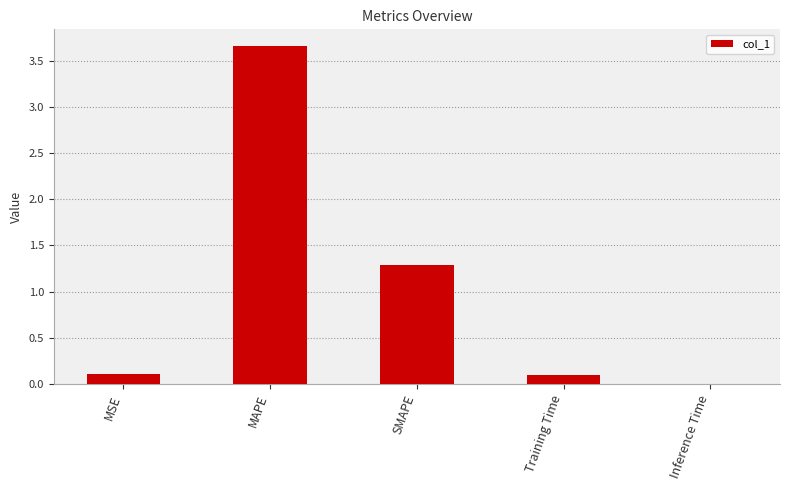

Which category has the highest value across all series?

MAPE